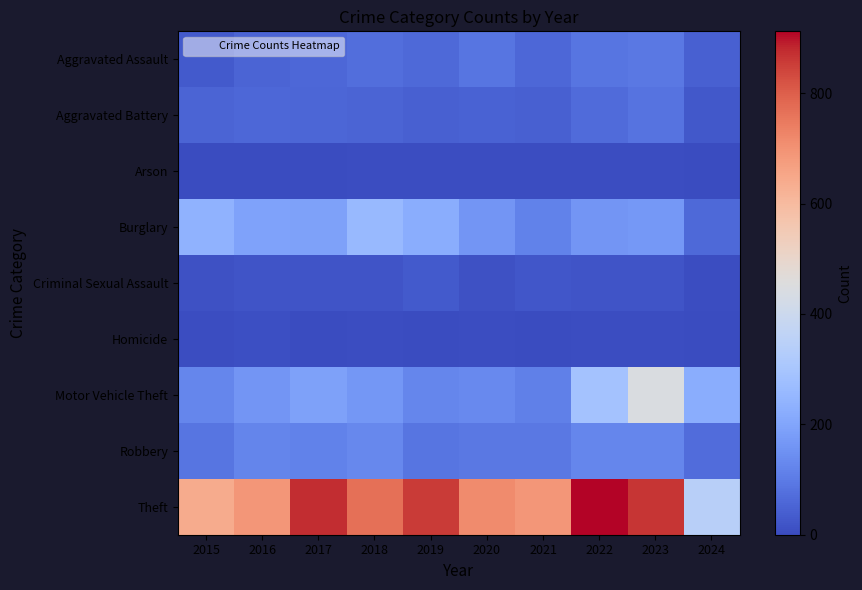

How many data points does each series have?

10